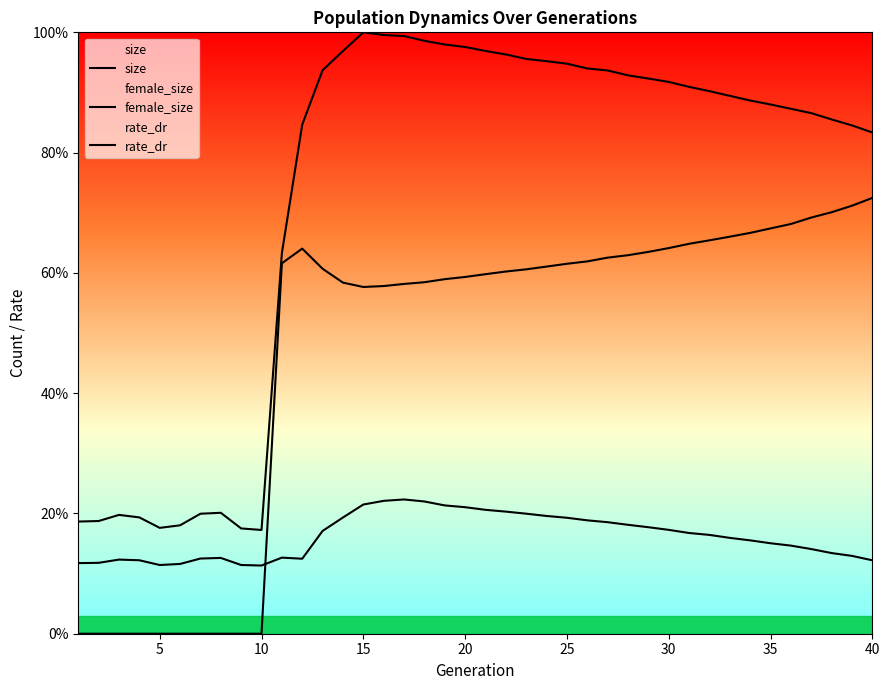

Reading right to left, list all the values displayed in this chart.

size: 0.8	0.8	0.9	0.9	0.9	0.9	0.9	0.9	0.9	0.9	0.9	0.9	0.9	0.9	0.9	0.9	1.0	1.0	1.0	1.0	1.0	1.0	1.0	1.0	1.0	1.0	1.0	0.9	0.8	0.6	0.2	0.2	0.2	0.2	0.2	0.2	0.2	0.2	0.2	0.2
female_size: 0.1	0.1	0.1	0.1	0.1	0.2	0.2	0.2	0.2	0.2	0.2	0.2	0.2	0.2	0.2	0.2	0.2	0.2	0.2	0.2	0.2	0.2	0.2	0.2	0.2	0.2	0.2	0.2	0.1	0.1	0.1	0.1	0.1	0.1	0.1	0.1	0.1	0.1	0.1	0.1
rate_dr: 0.7	0.7	0.7	0.7	0.7	0.7	0.7	0.7	0.7	0.6	0.6	0.6	0.6	0.6	0.6	0.6	0.6	0.6	0.6	0.6	0.6	0.6	0.6	0.6	0.6	0.6	0.6	0.6	0.6	0.6	0.0	0.0	0.0	0.0	0.0	0.0	0.0	0.0	0.0	0.0